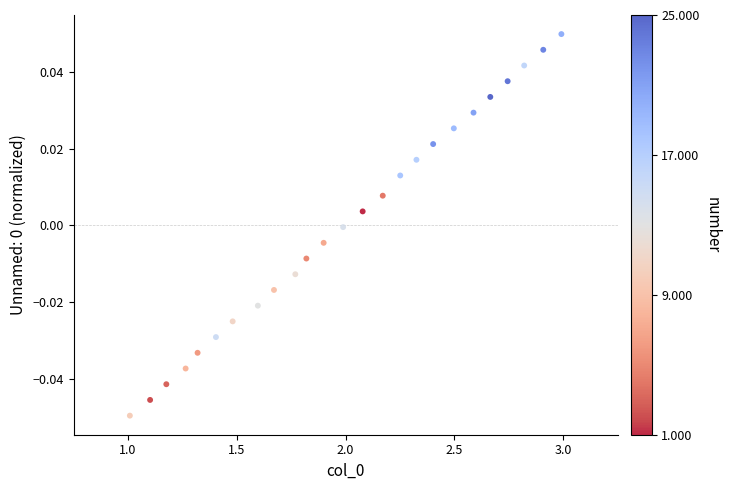

What is the range of X values (max minus min)?

2.0